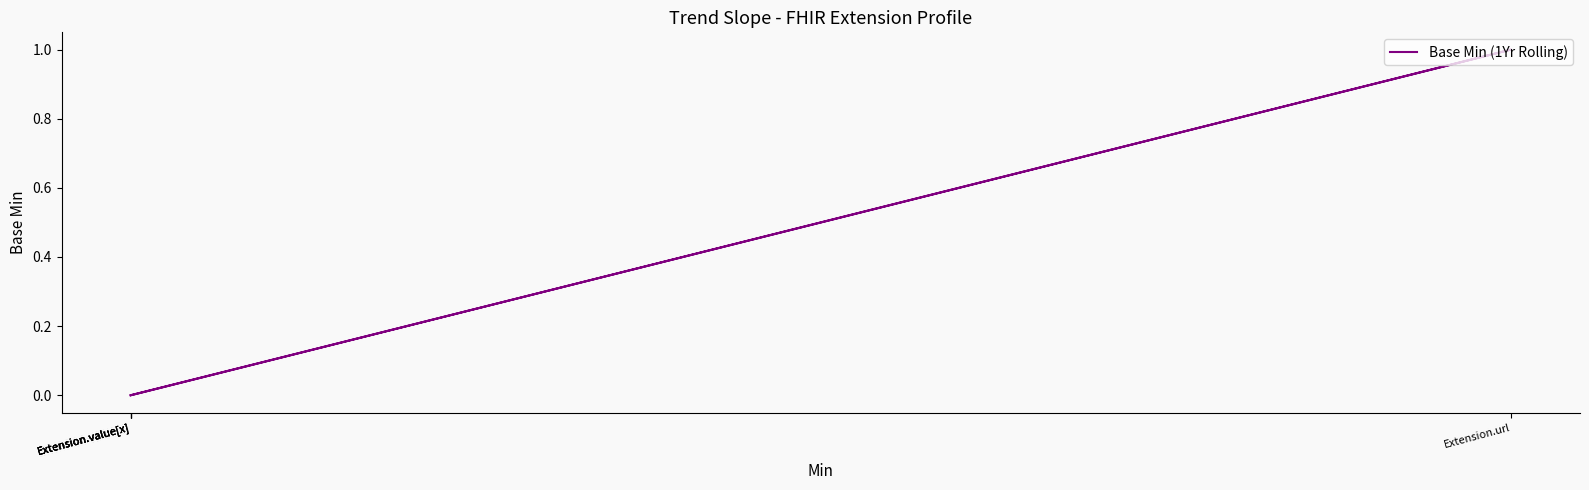

Where is the first local maximum?

Extension.url